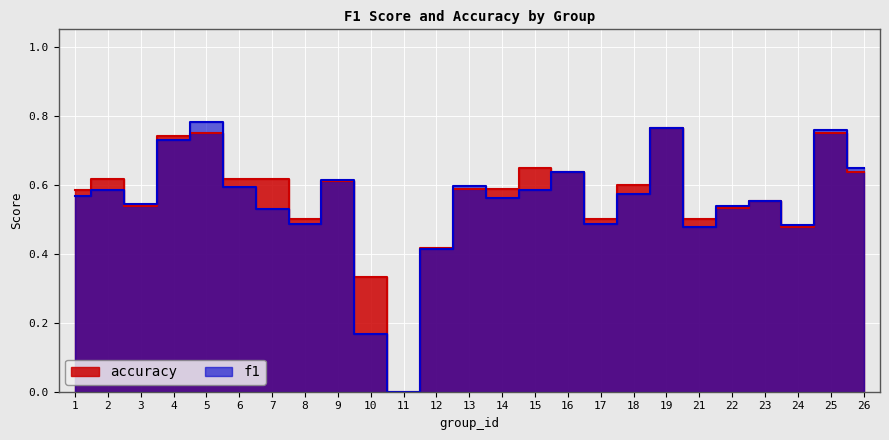

True or false: accuracy and f1 cross at least once.

True